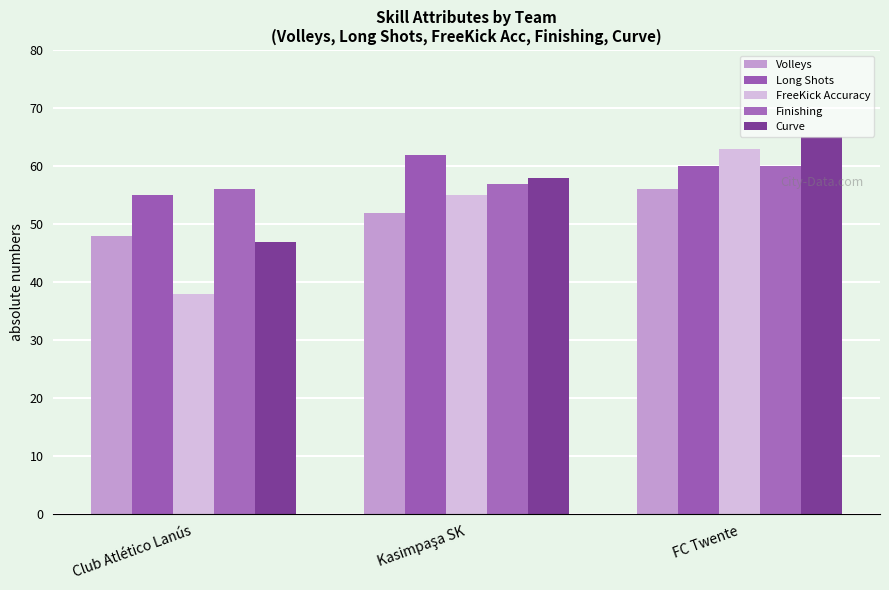

What is the approximate value of Long Shots at Club Atlético Lanús?

55